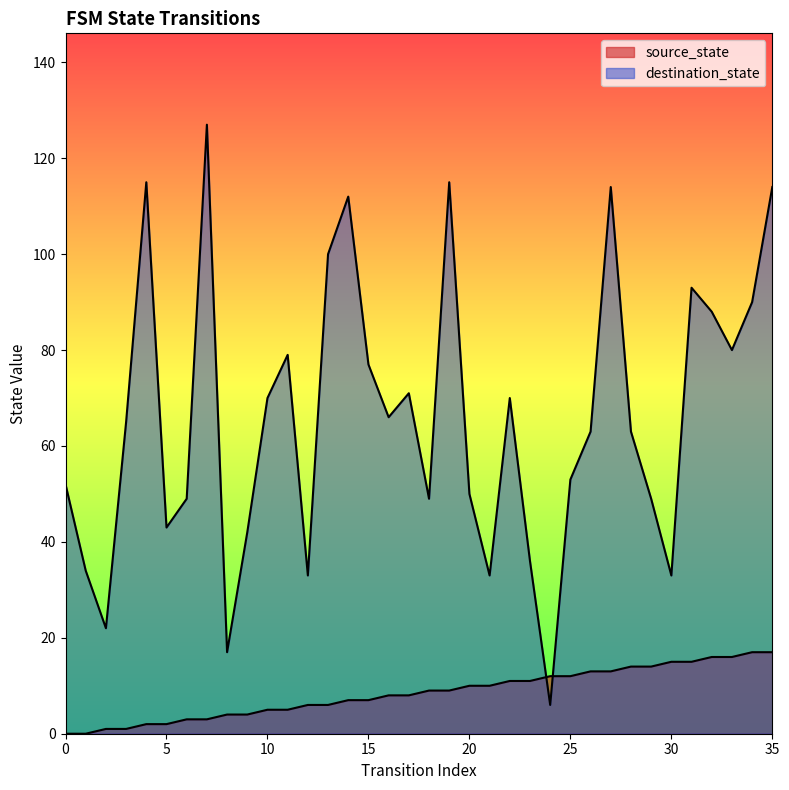

Reading left to right, what are all the values shown in this chart?

source_state: 0=0	1=0	2=1	3=1	4=2	5=2	6=3	7=3	8=4	9=4	10=5	11=5	12=6	13=6	14=7	15=7	16=8	17=8	18=9	19=9	20=10	21=10	22=11	23=11	24=12	25=12	26=13	27=13	28=14	29=14	30=15	31=15	32=16	33=16	34=17	35=17
destination_state: 0=52	1=34	2=22	3=65	4=115	5=43	6=49	7=127	8=17	9=42	10=70	11=79	12=33	13=100	14=112	15=77	16=66	17=71	18=49	19=115	20=50	21=33	22=70	23=36	24=6	25=53	26=63	27=114	28=63	29=49	30=33	31=93	32=88	33=80	34=90	35=114